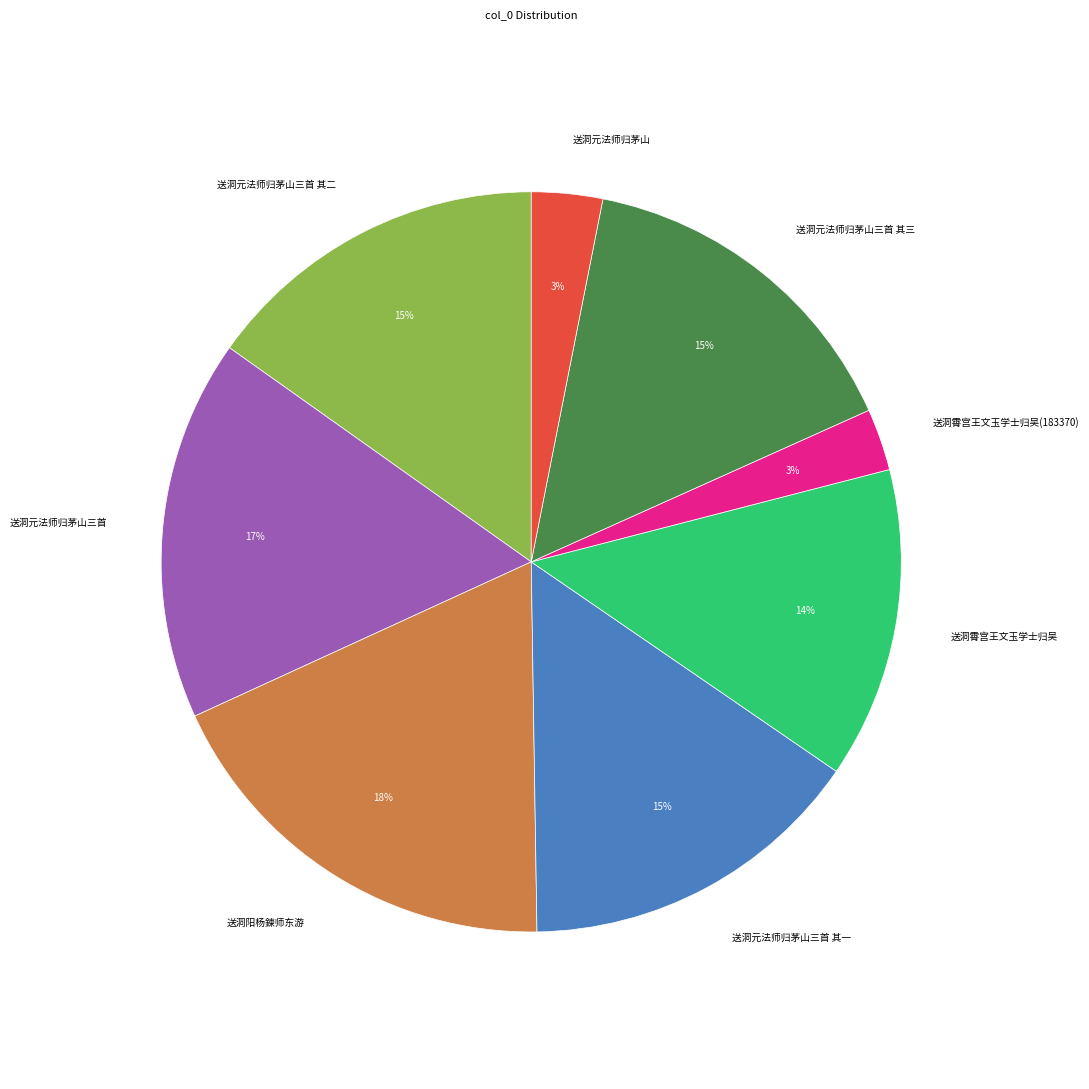

Is there a majority slice in this chart?

No